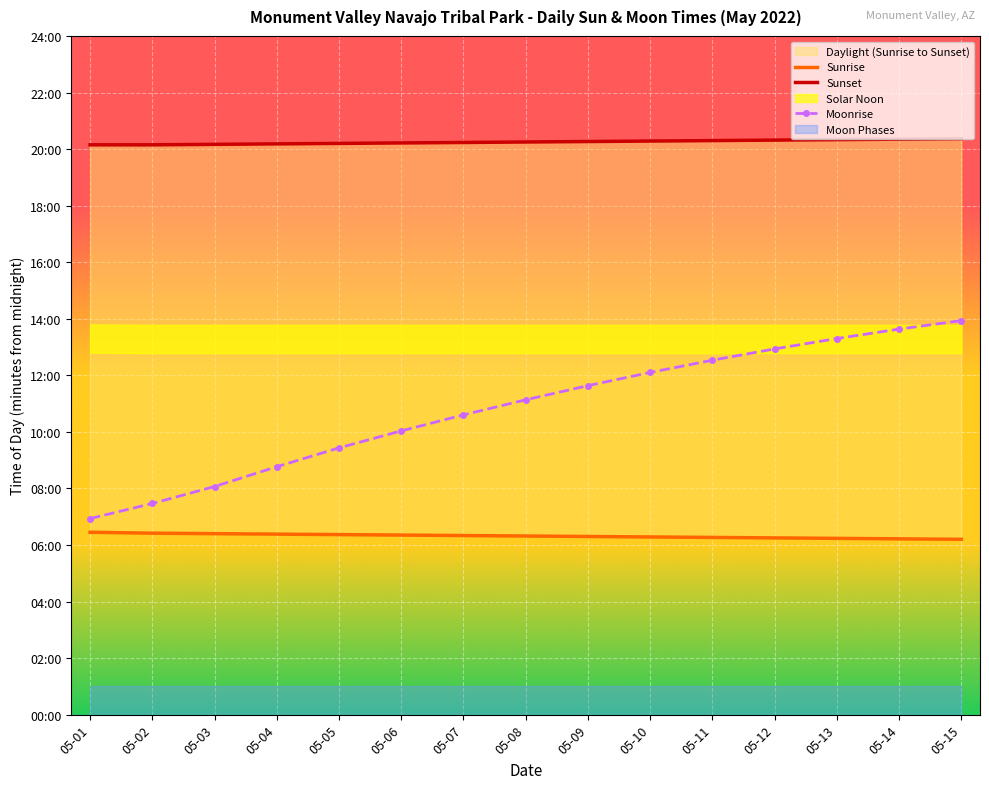

The Moonrise series shows 1182 at 05-13. True or false?

False